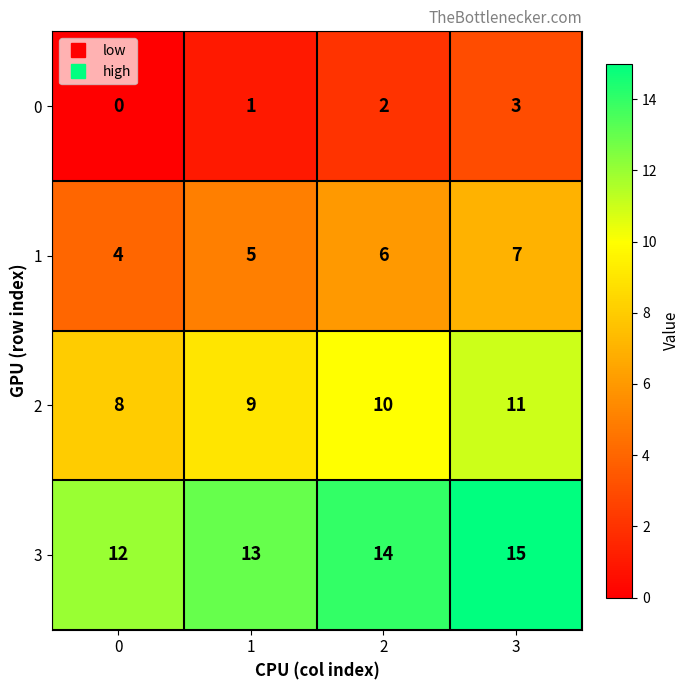

The 0 series shows 0 at 1. True or false?

False